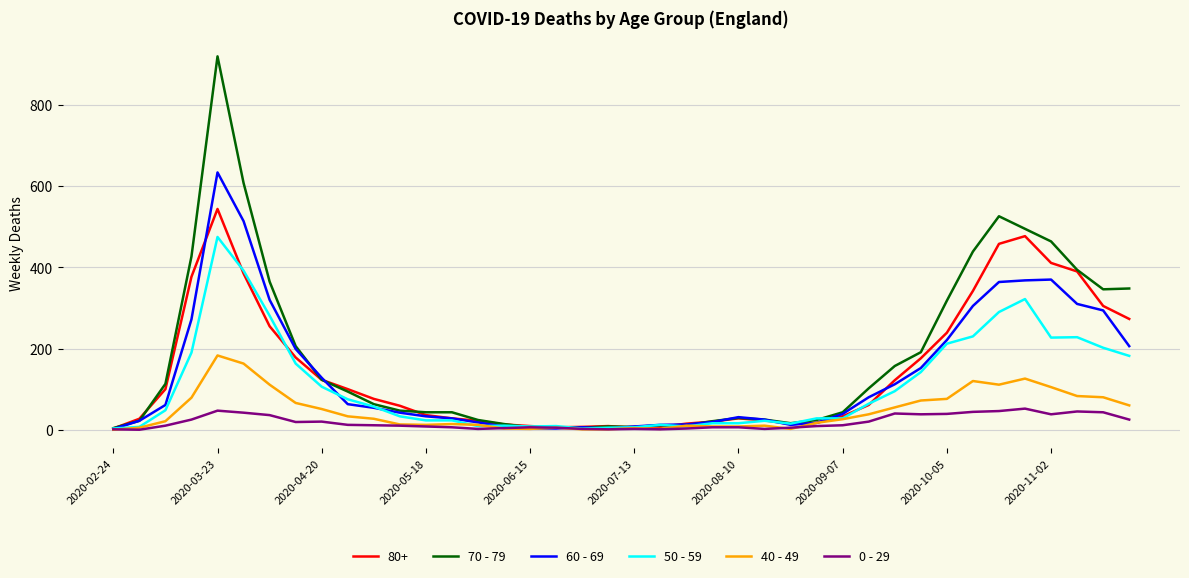

Rank the series by their maximum value, from highest to lowest.

70 - 79, 60 - 69, 80+, 50 - 59, 40 - 49, 0 - 29